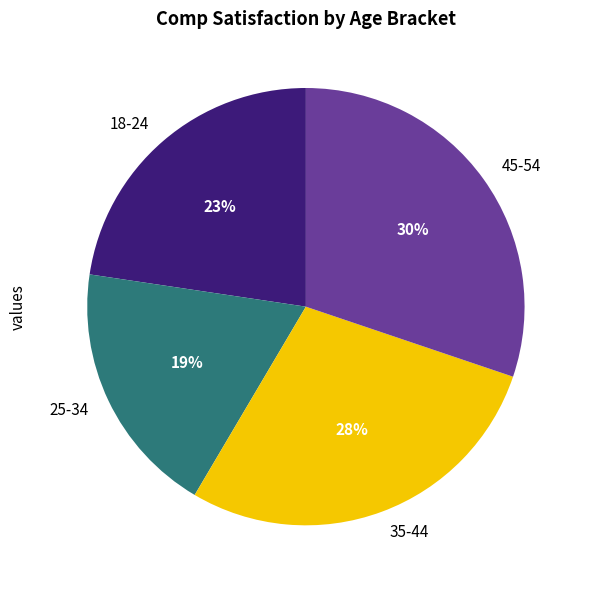

Approximately how many times larger is the value at 35-44 compared to 45-54?

0.9